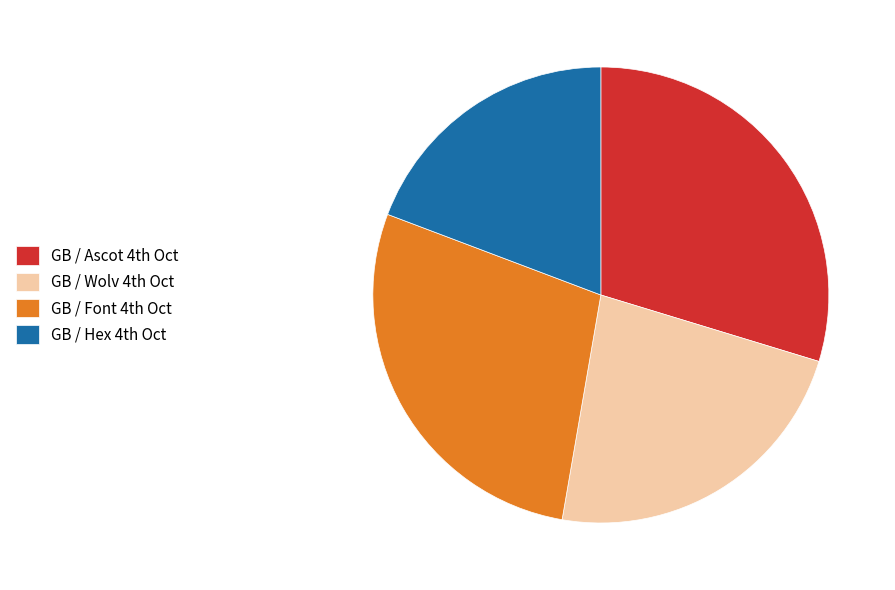

How many slices are in this pie chart?

4